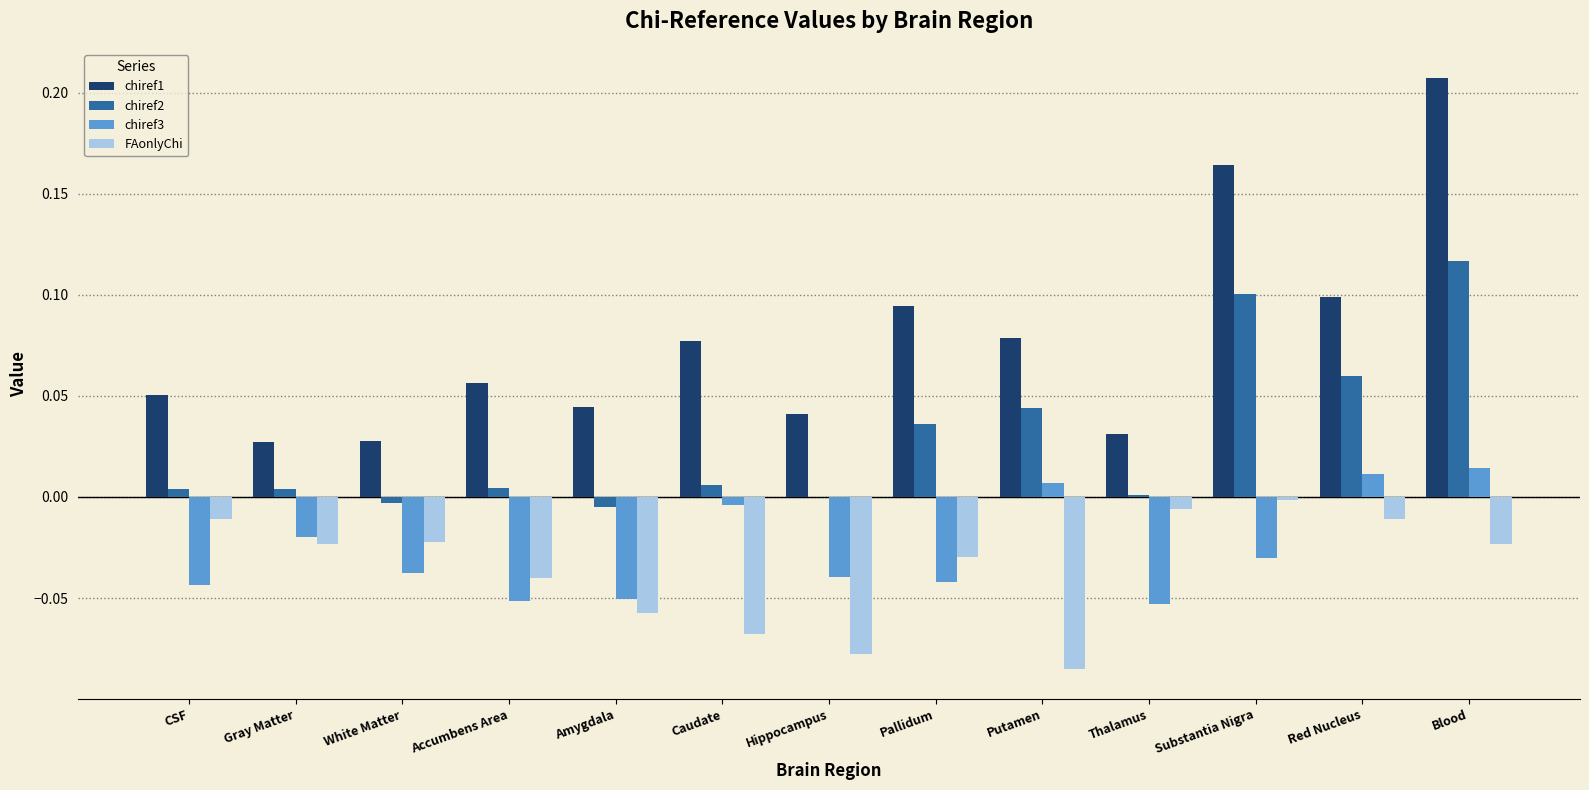

The value of chiref3 at Putamen is 0.0. True or false?

True